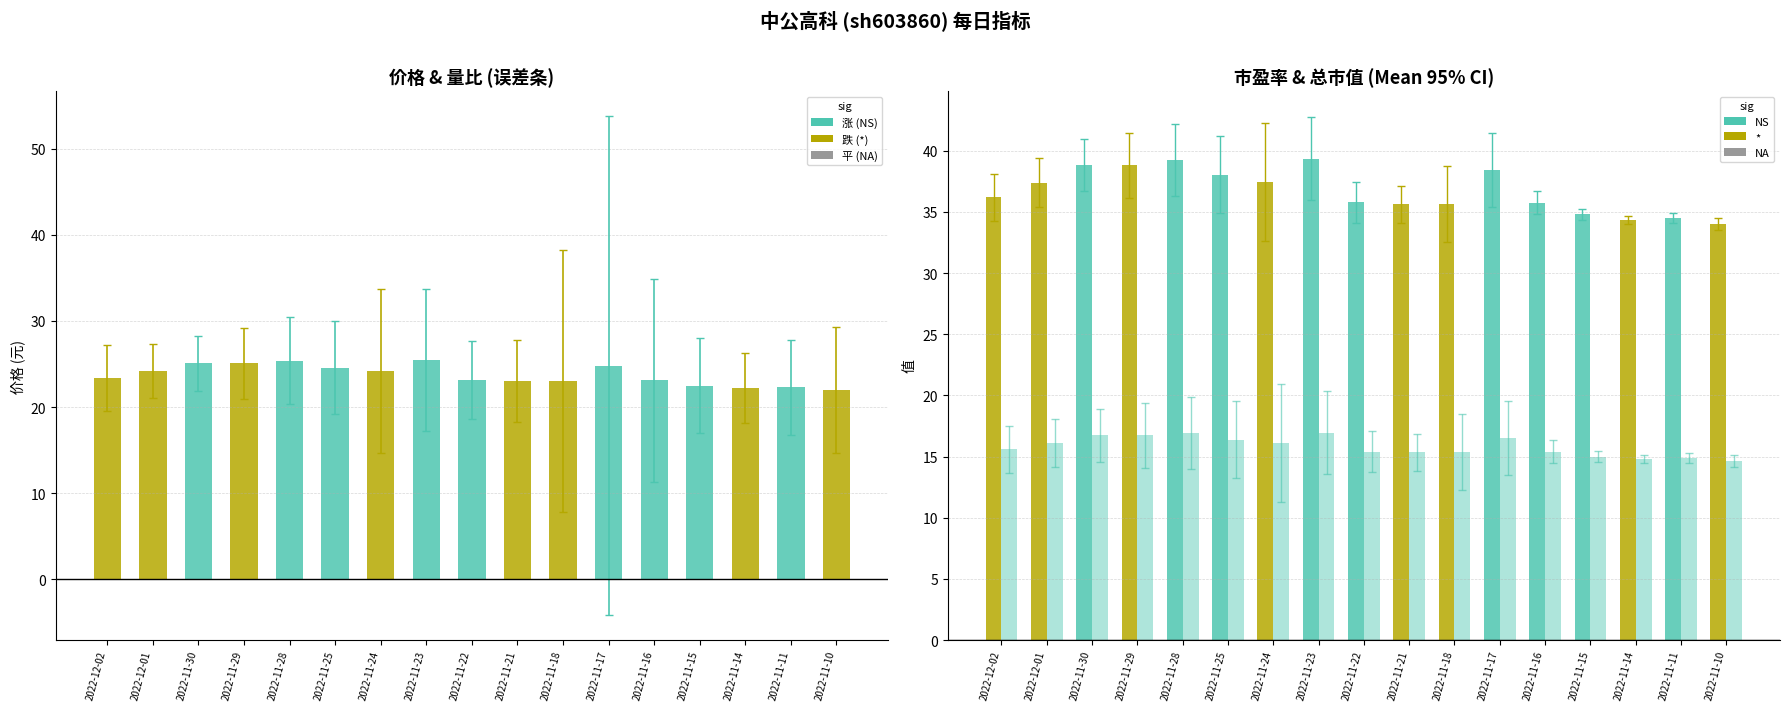

What is the difference between the second highest and minimum values in the 市盈率 series?

5.3